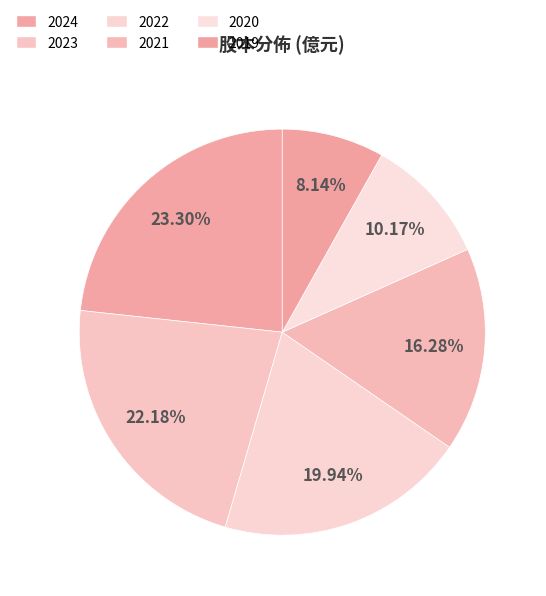

Does 2019 represent more than half of the total?

No